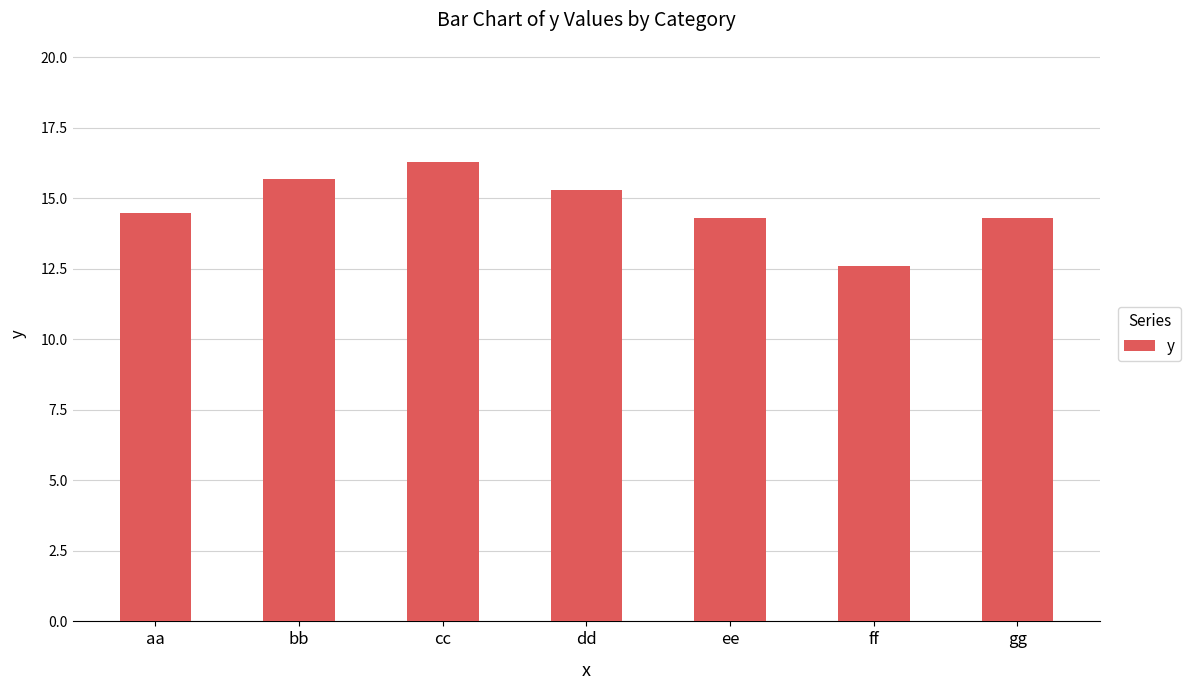

At which label does the data first exceed 14?

aa